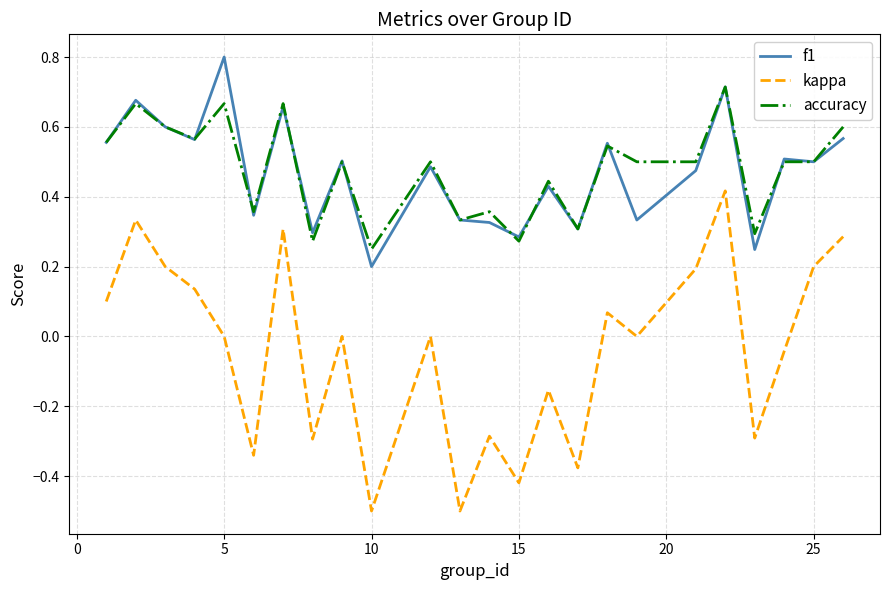

Which series has the largest range (max minus min)?

kappa